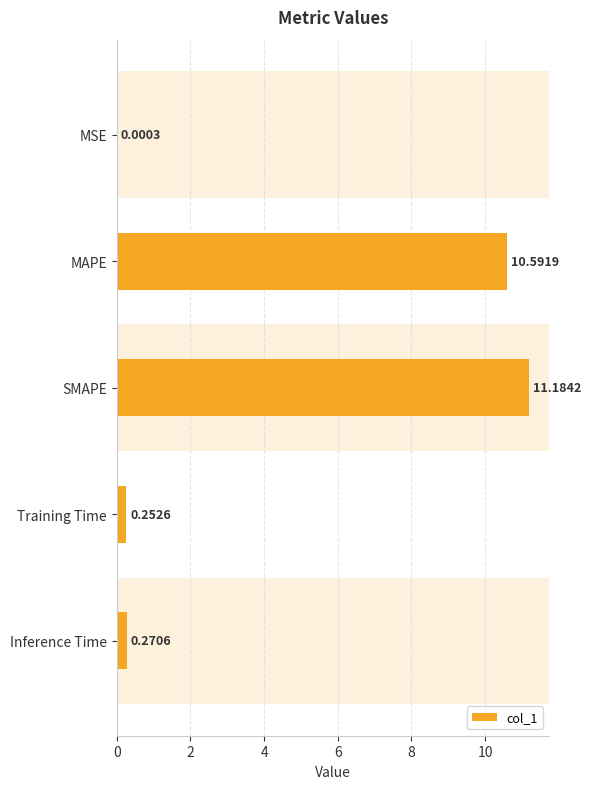

What is the sum of the values at MSE and MAPE?

10.6